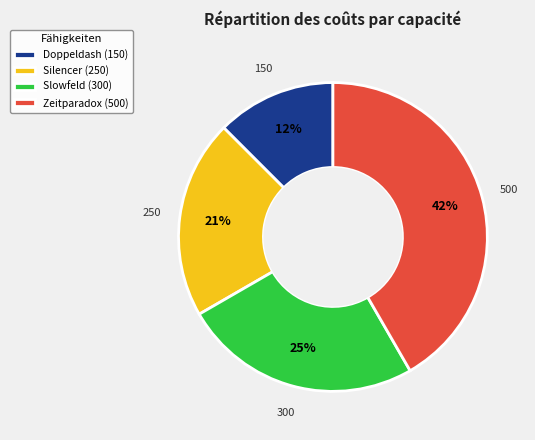

Is the sum of Zeitparadox (500) and Silencer (250) greater than half?

Yes